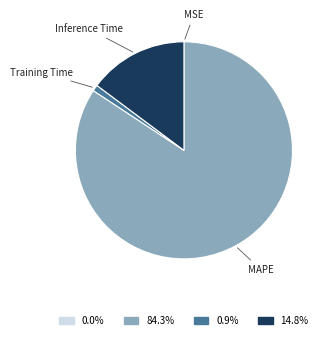

Is there any slice that represents more than half of the pie?

Yes